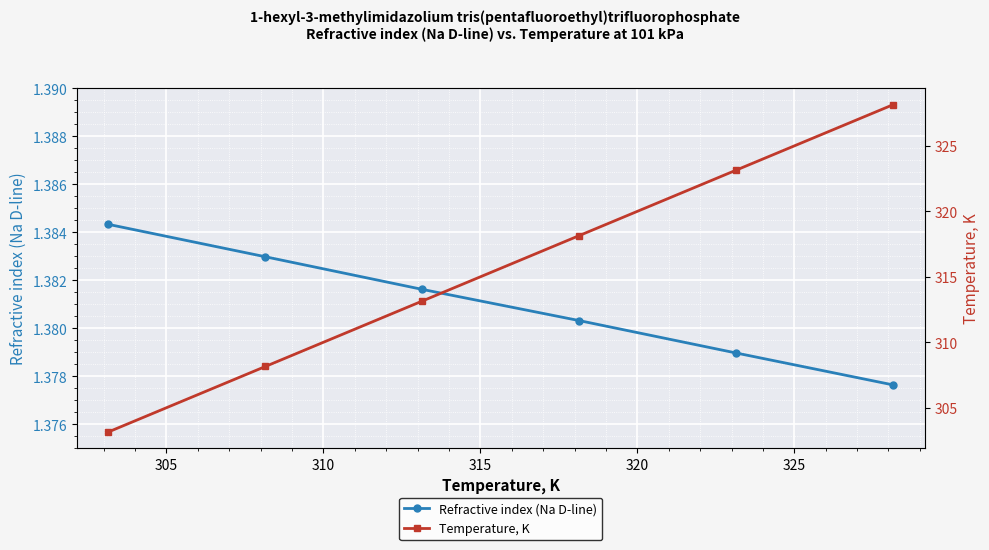

Reading left to right, list all the values displayed in this chart.

Refractive index (Na D-line): 1.4	1.4	1.4	1.4	1.4	1.4
Temperature, K: 303.1	308.1	313.1	318.1	323.1	328.1